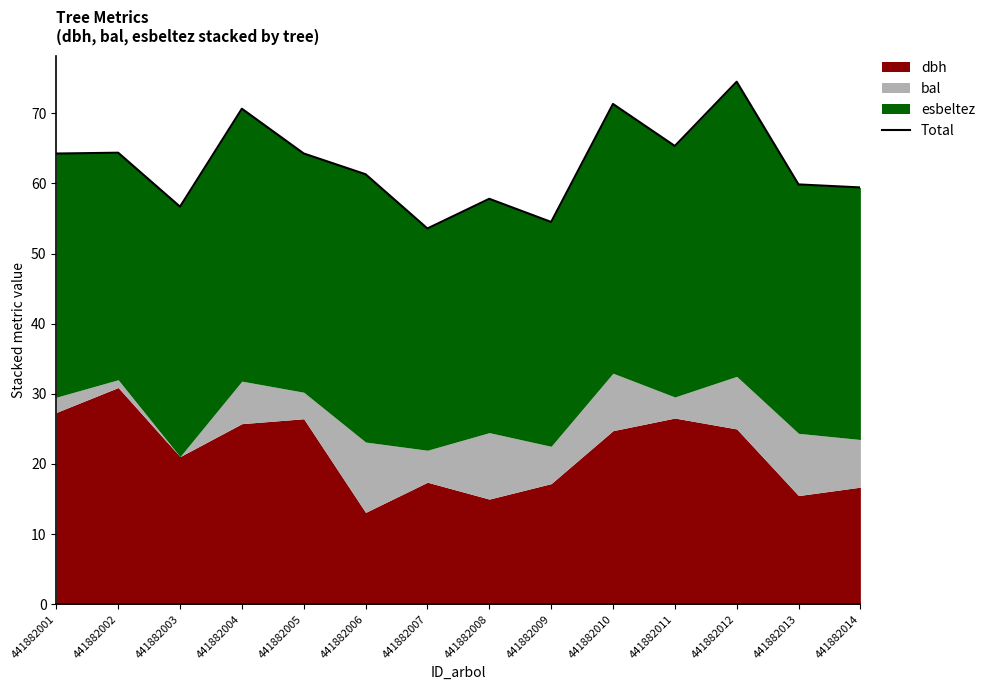

List the labels in order of value, largest first.

441882012, 441882010, 441882004, 441882011, 441882002, 441882005, 441882001, 441882006, 441882013, 441882014, 441882008, 441882003, 441882009, 441882007